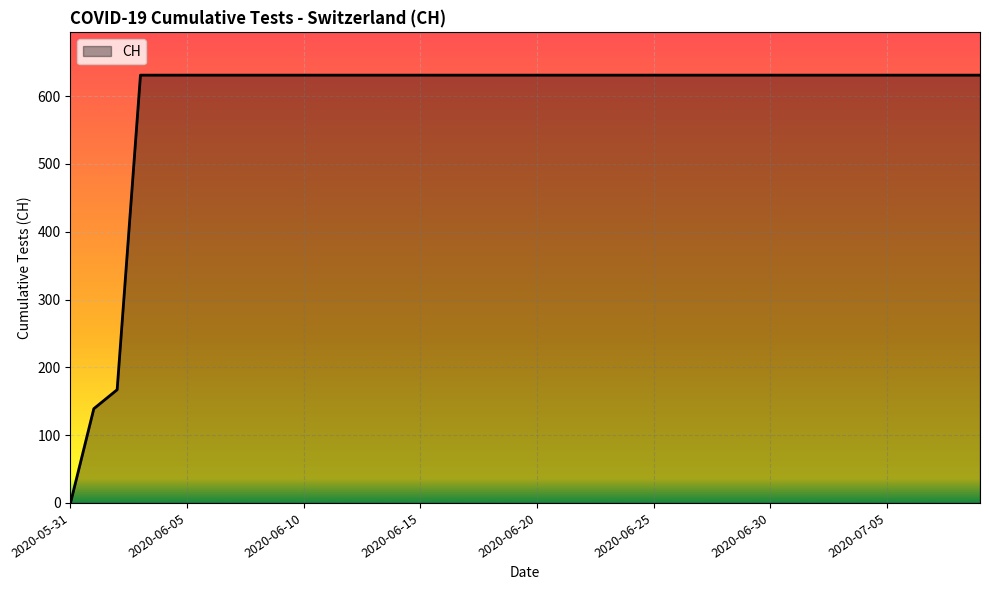

What is the maximum value shown in the chart?

631